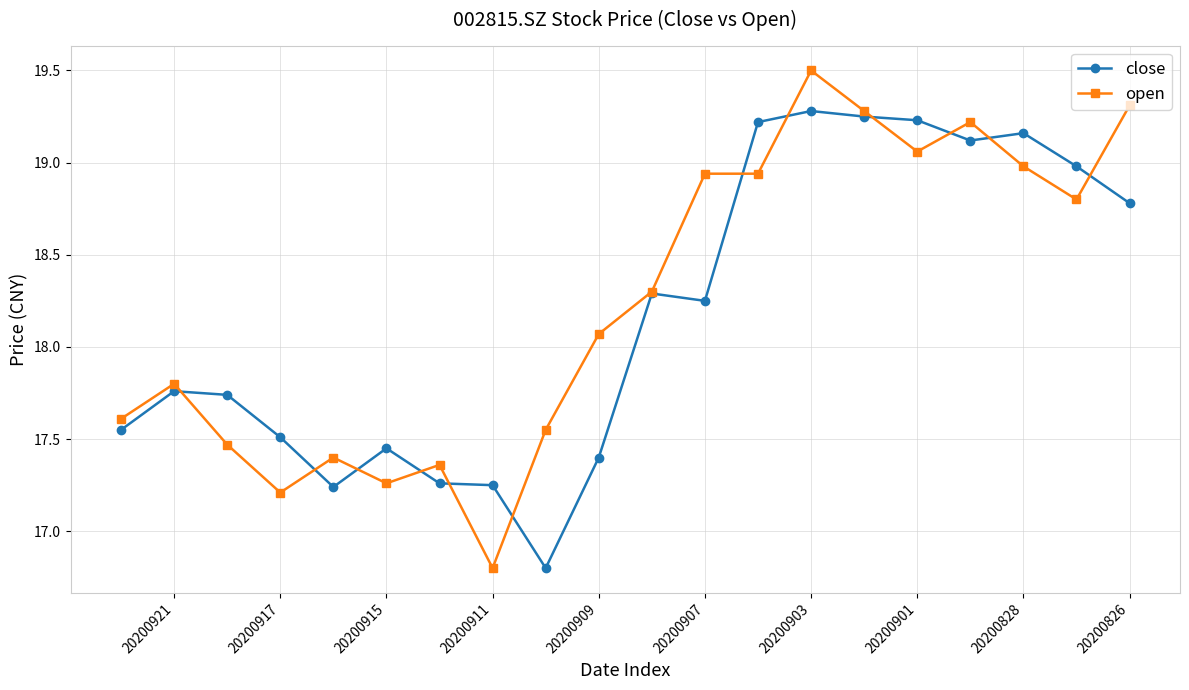

Where is open nearest to the value 18?

20200909